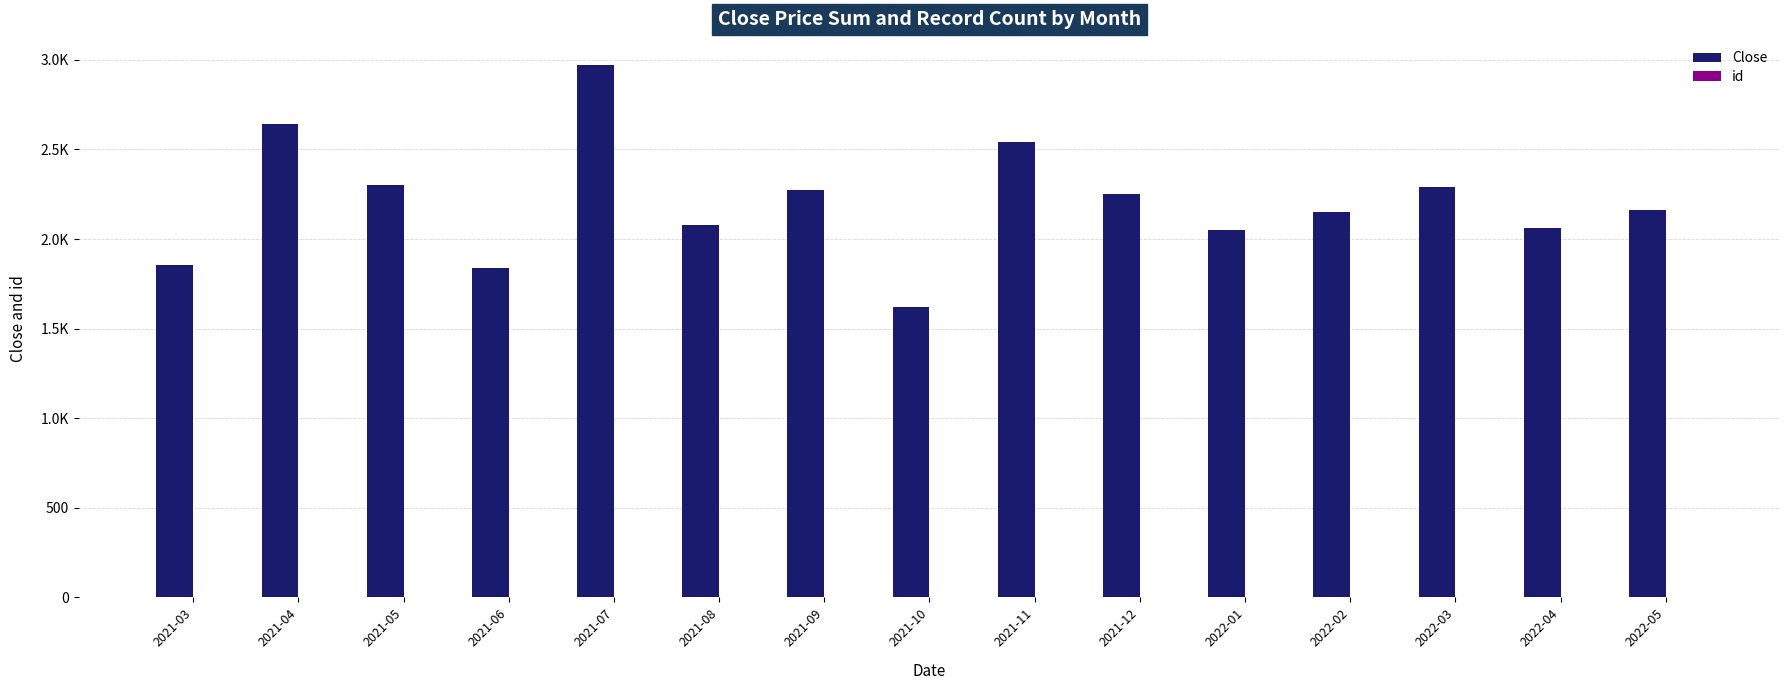

What is the difference between the second highest and second lowest values in the Close series?

805.3